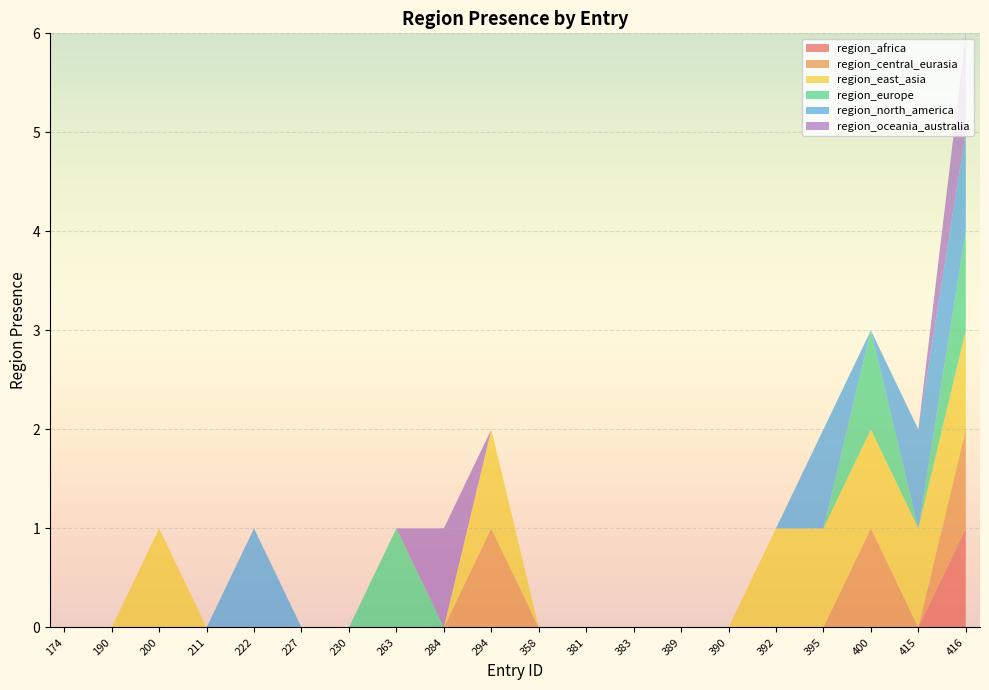

Reading right to left, transcribe all the data shown in this chart.

region_africa: 1	0	0	0	0	0	0	0	0	0	0	0	0	0	0	0	0	0	0	0
region_central_eurasia: 1	0	1	0	0	0	0	0	0	0	1	0	0	0	0	0	0	0	0	0
region_east_asia: 1	1	1	1	1	0	0	0	0	0	1	0	0	0	0	0	0	1	0	0
region_europe: 1	0	1	0	0	0	0	0	0	0	0	0	1	0	0	0	0	0	0	0
region_north_america: 1	1	0	1	0	0	0	0	0	0	0	0	0	0	0	1	0	0	0	0
region_oceania_australia: 1	0	0	0	0	0	0	0	0	0	0	1	0	0	0	0	0	0	0	0